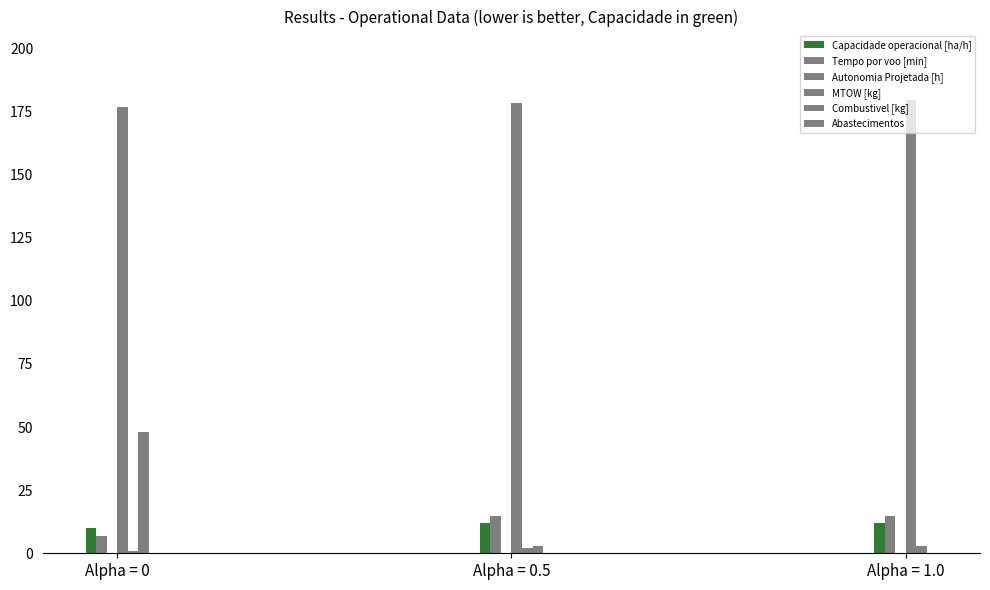

The Combustivel [kg] series shows 3.0 at Alpha = 1.0. True or false?

True